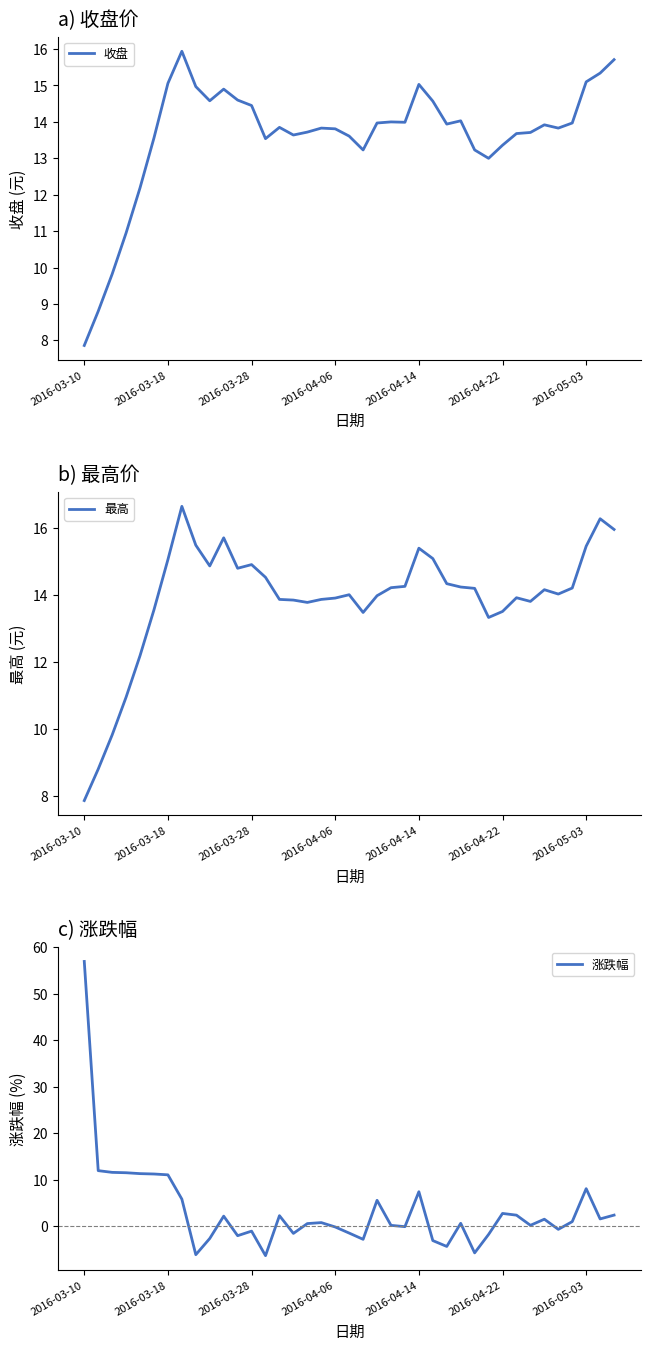

Which category has the lowest value in the 收盘 series?

2016-03-10